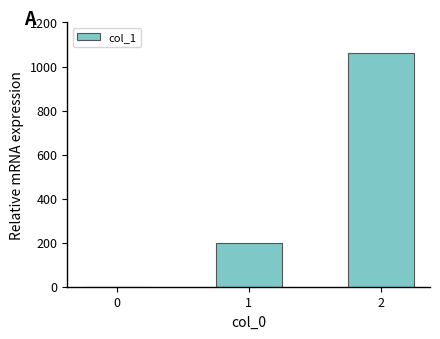

How many values are between 0 and 1060?

3